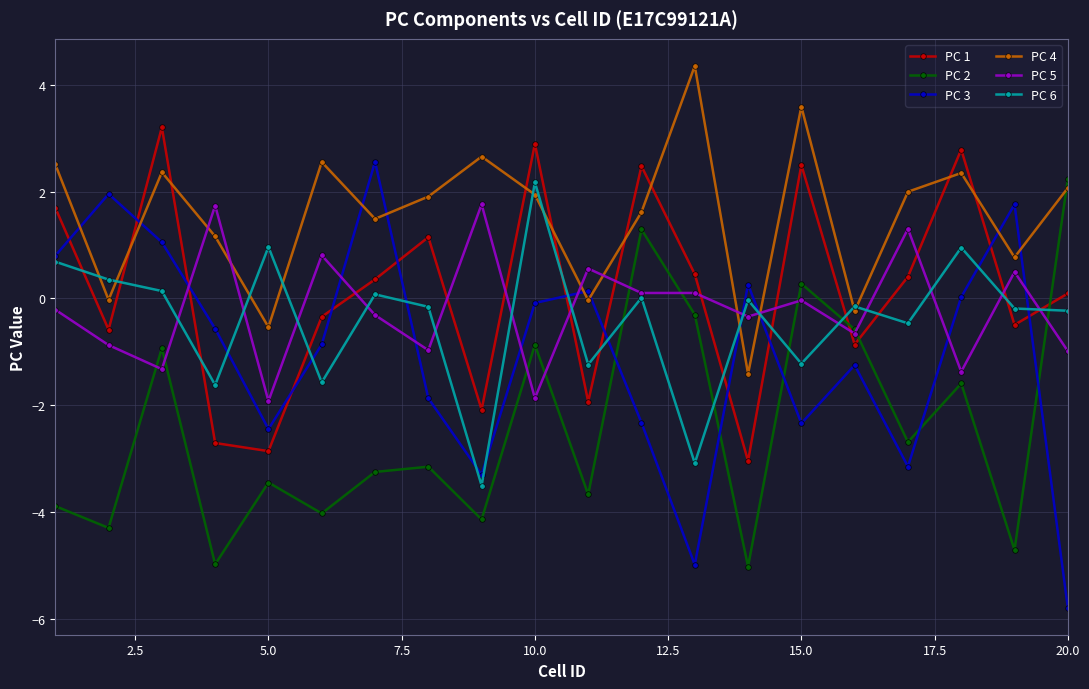

What is the sum of all PC 2 values?

-47.7